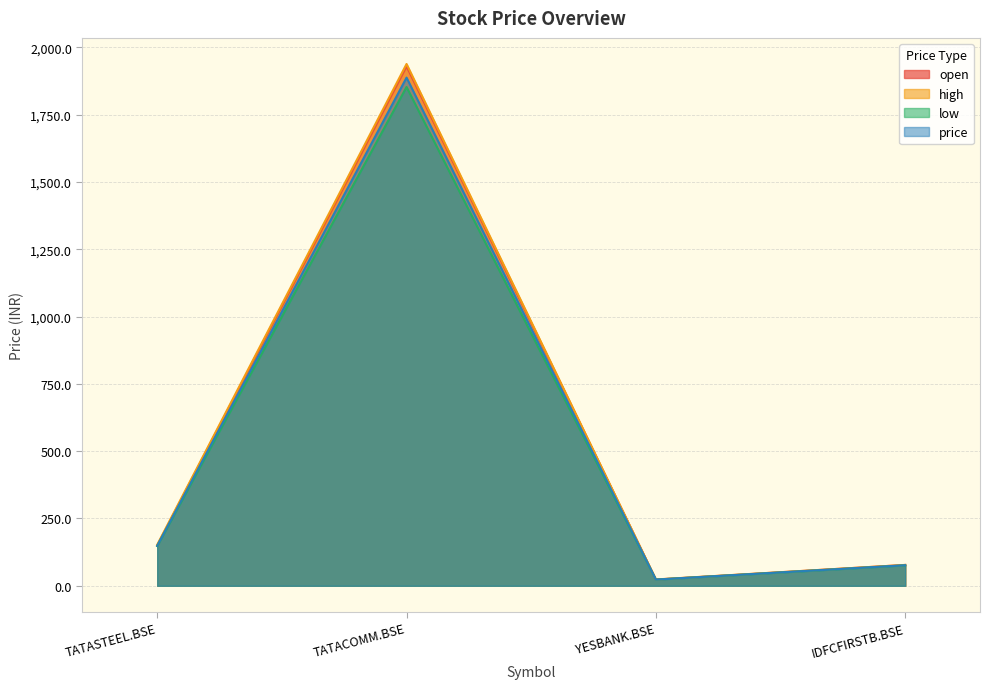

Rank the series at TATACOMM.BSE from lowest to highest value.

low, price, open, high